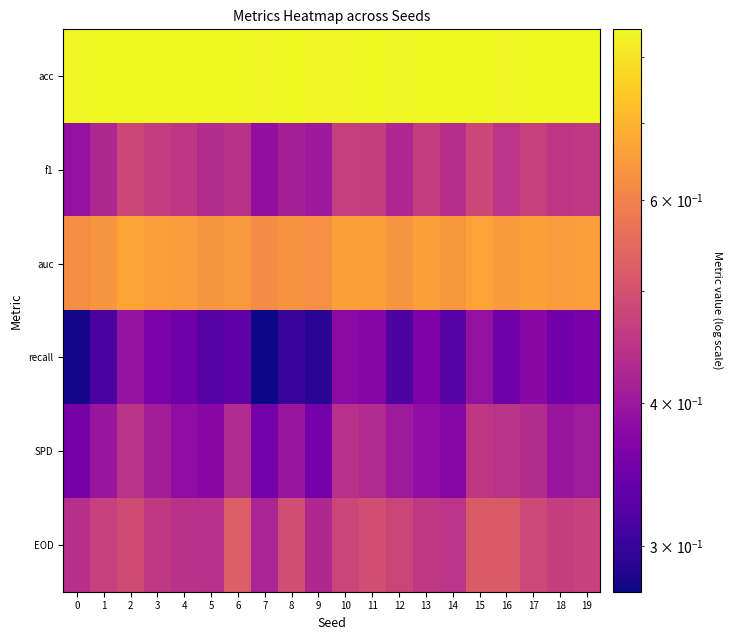

How many series are shown in this chart?

6